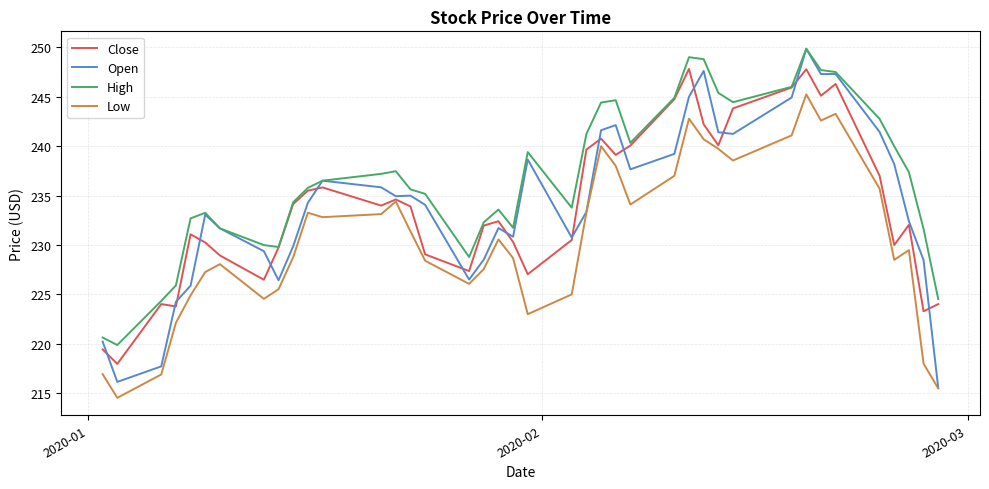

Which series has the largest total across all categories?

High